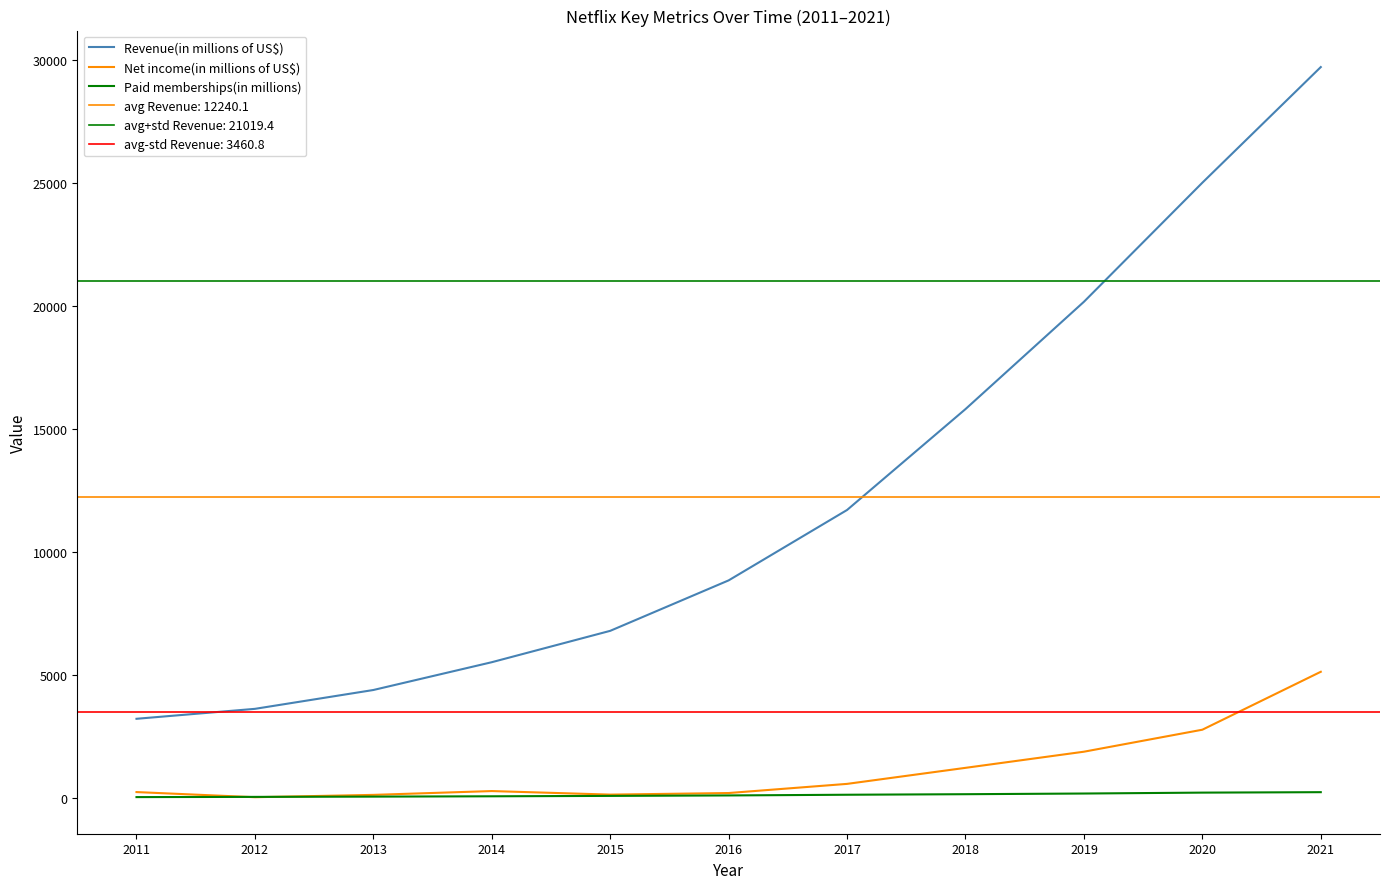

True or false: Revenue(in millions of US$) and Paid memberships(in millions) cross at least once.

False